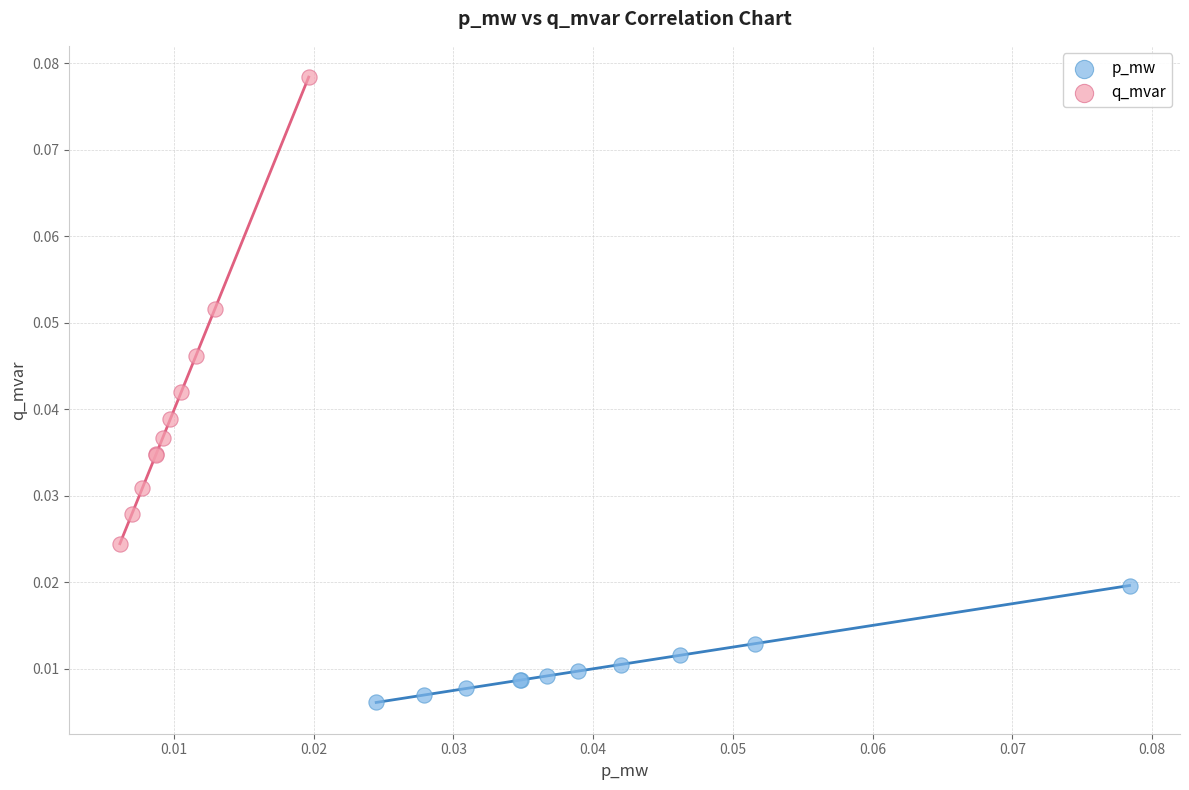

Which series reaches the maximum Y coordinate?

q_mvar